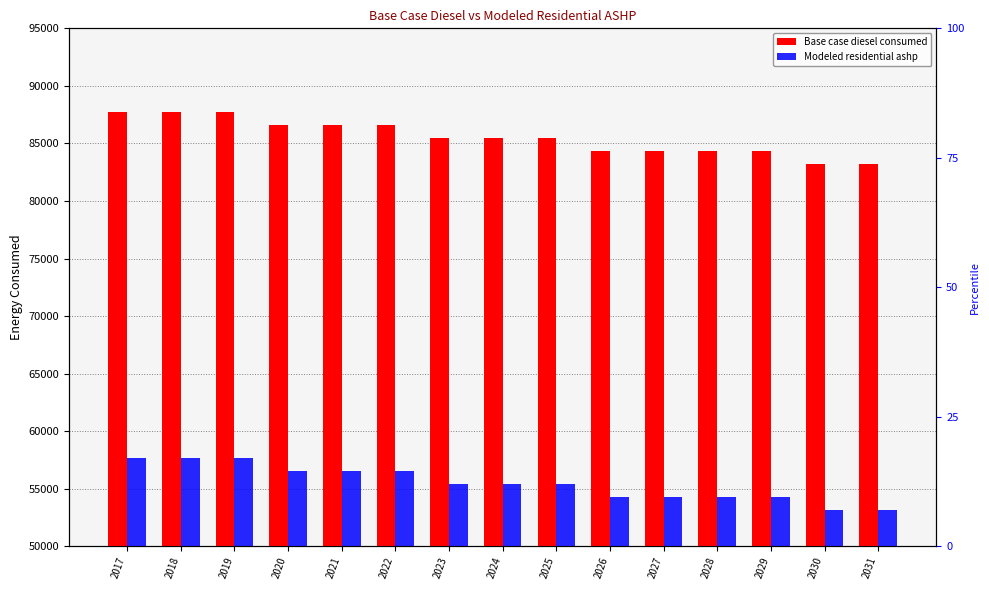

How many series are shown in this chart?

2